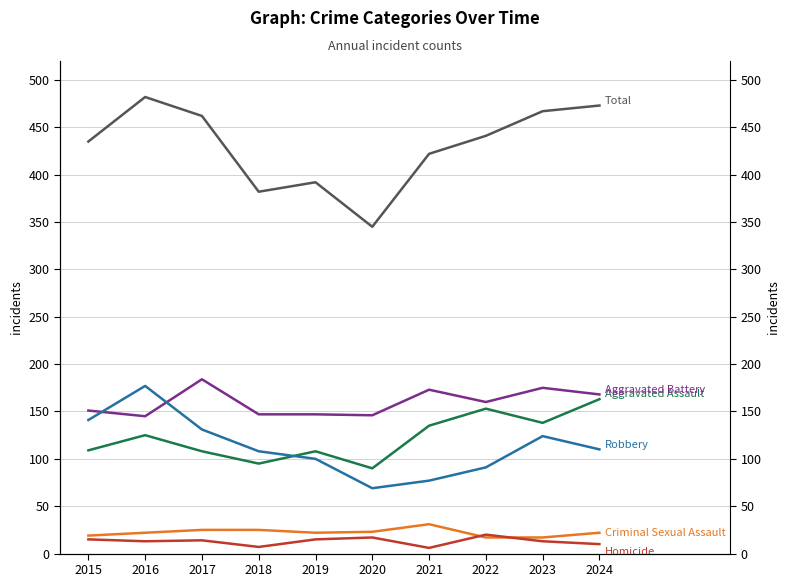

What is the average value of the Aggravated Battery series?

160